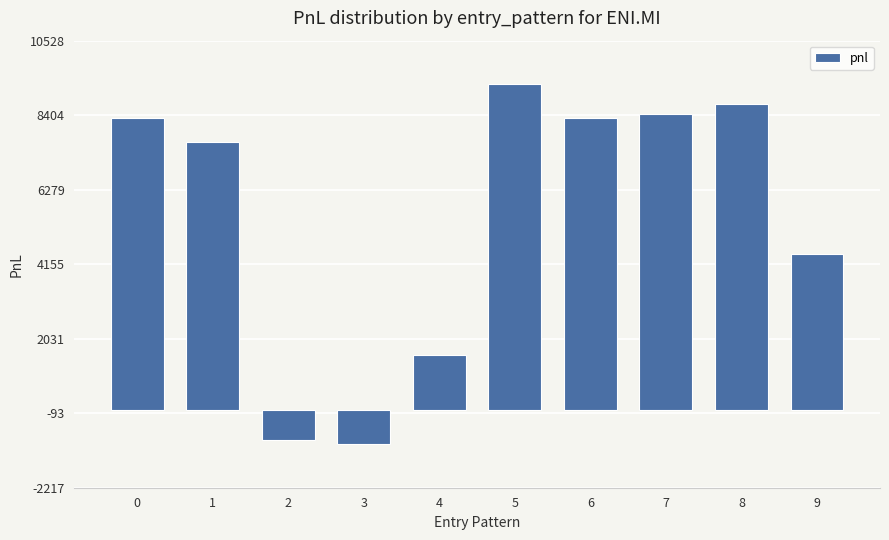

Does the chart contain any negative values?

Yes